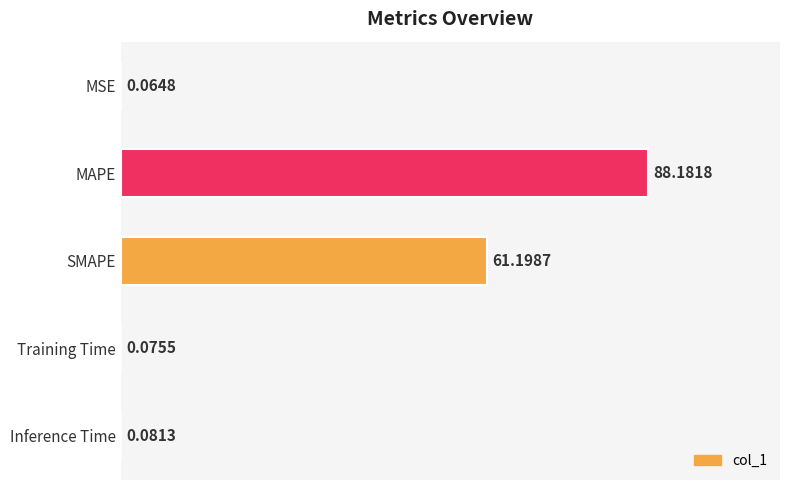

Between MSE and Inference Time, which is larger?

Inference Time